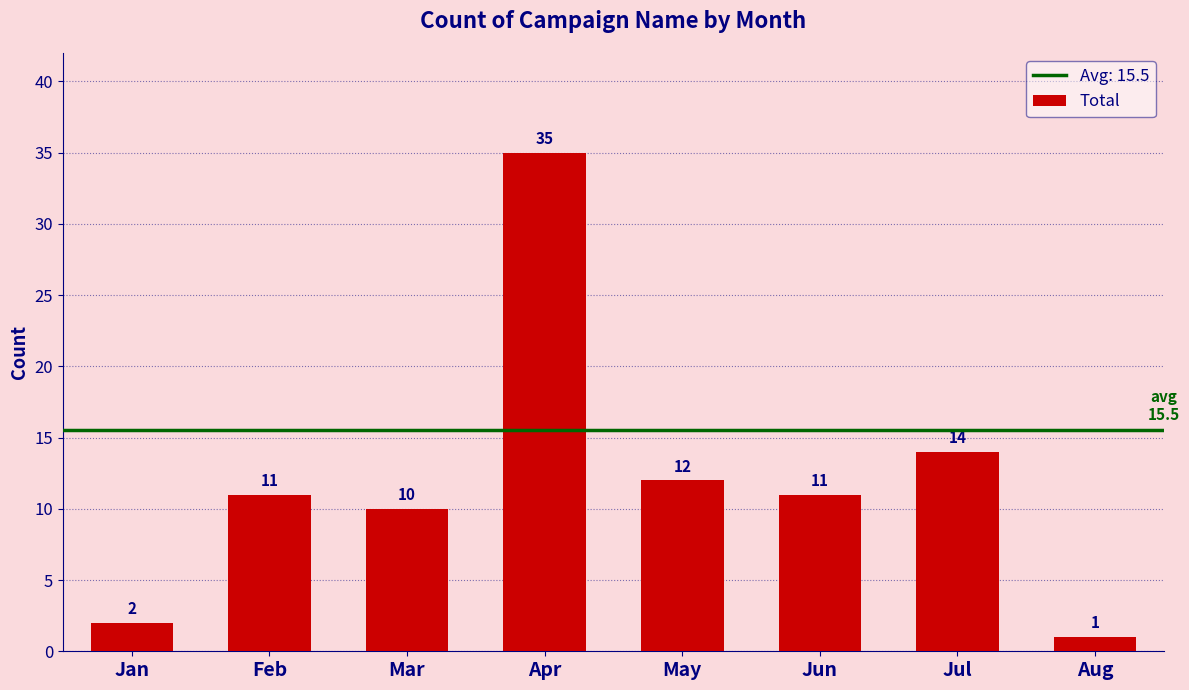

What is the difference between the values at Apr and Jul?

21